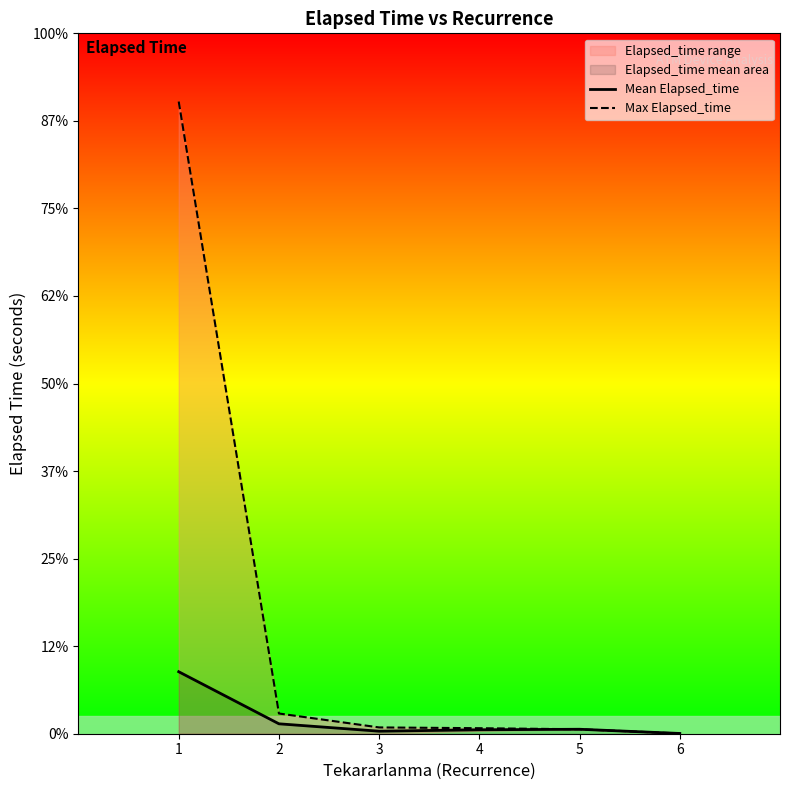

True or false: Mean Elapsed_time and Max Elapsed_time cross at least once.

False